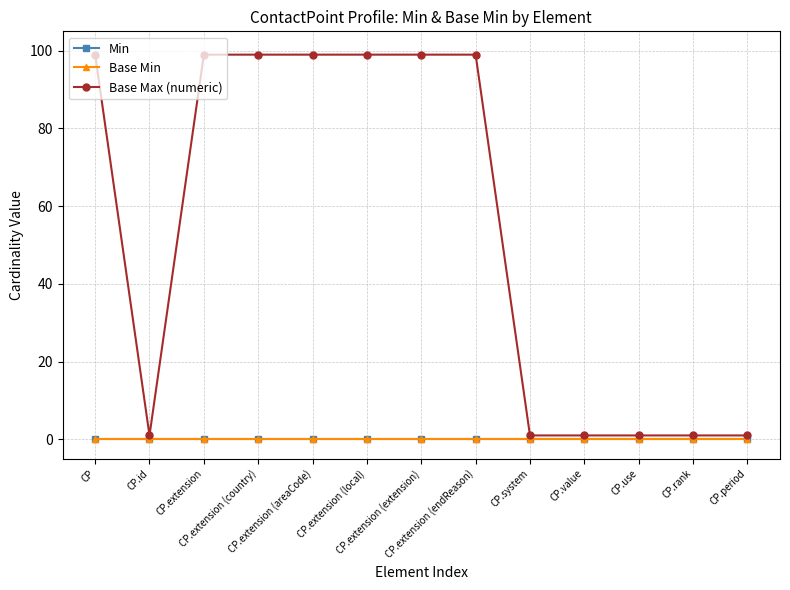

Is this an area chart (filled region under the line)?

No